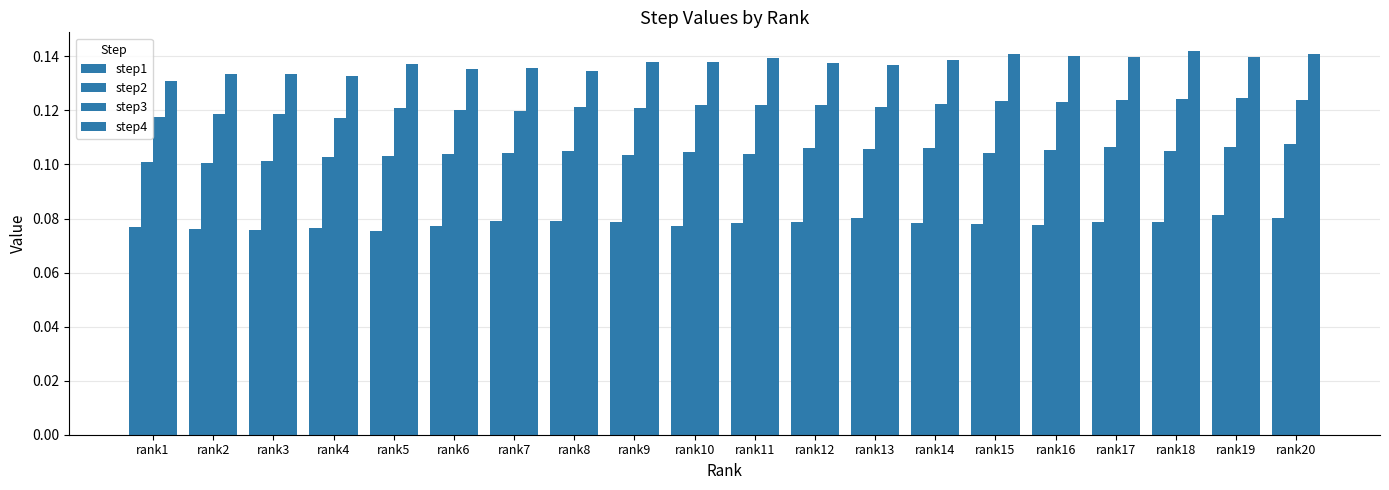

List the series in order of their peak value, highest first.

step4, step3, step2, step1